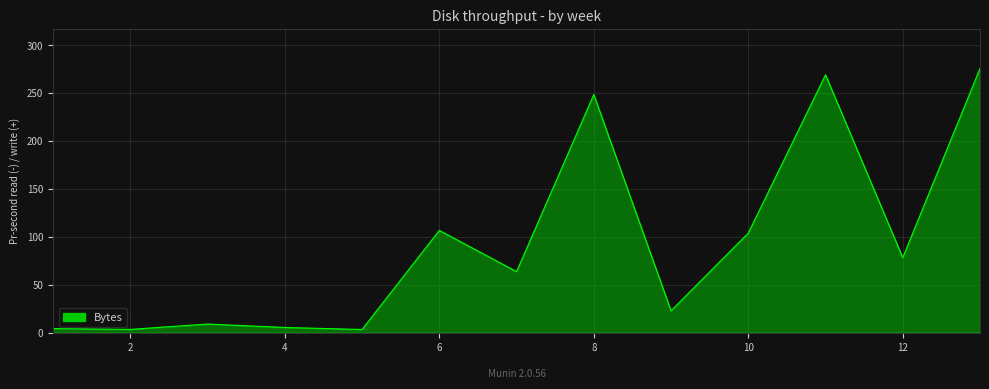

What is the maximum value shown in the chart?

275.6